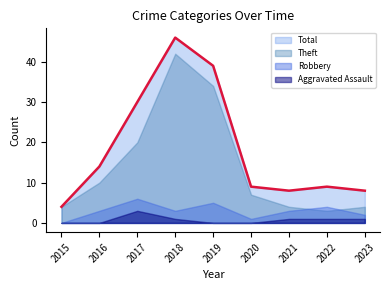

Which category has the lowest value in the Total series?

2015